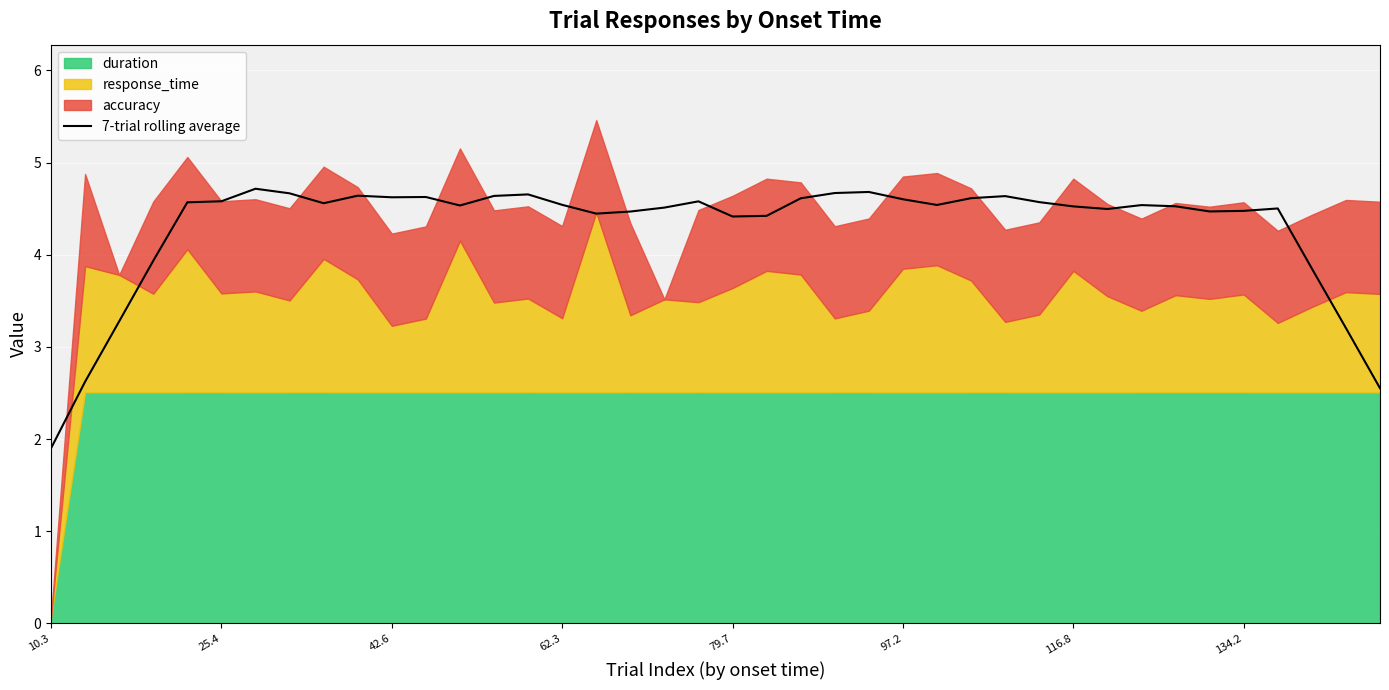

What is the change in value from 16 to 37?

-0.6